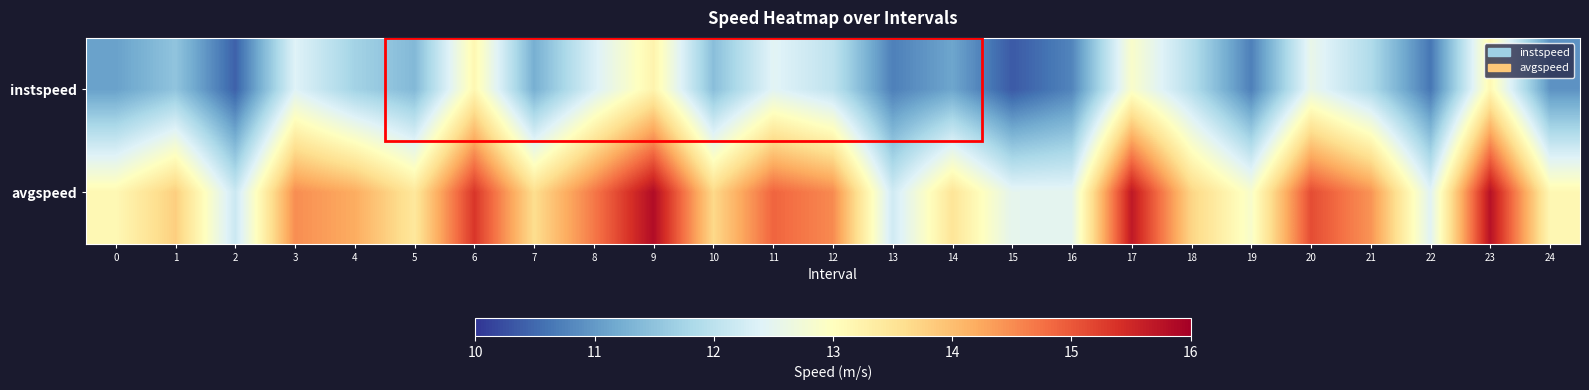

Reading left to right, extract all data points from this chart.

instspeed: 0=11.1	1=11.5	2=10.4	3=12.4	4=11.7	5=11.4	6=13.2	7=11.2	8=12.3	9=13.2	10=11.4	11=12.4	12=12.0	13=10.7	14=11.1	15=10.3	16=10.8	17=12.9	18=11.9	19=10.7	20=12.6	21=11.9	22=10.6	23=13.1	24=10.9
avgspeed: 0=13.1	1=13.8	2=12.2	3=14.5	4=14.2	5=13.4	6=15.3	7=13.6	8=14.7	9=15.8	10=13.7	11=14.9	12=14.5	13=12.2	14=13.5	15=12.5	16=12.5	17=15.7	18=13.7	19=12.9	20=15.1	21=14.4	22=12.4	23=15.8	24=13.1